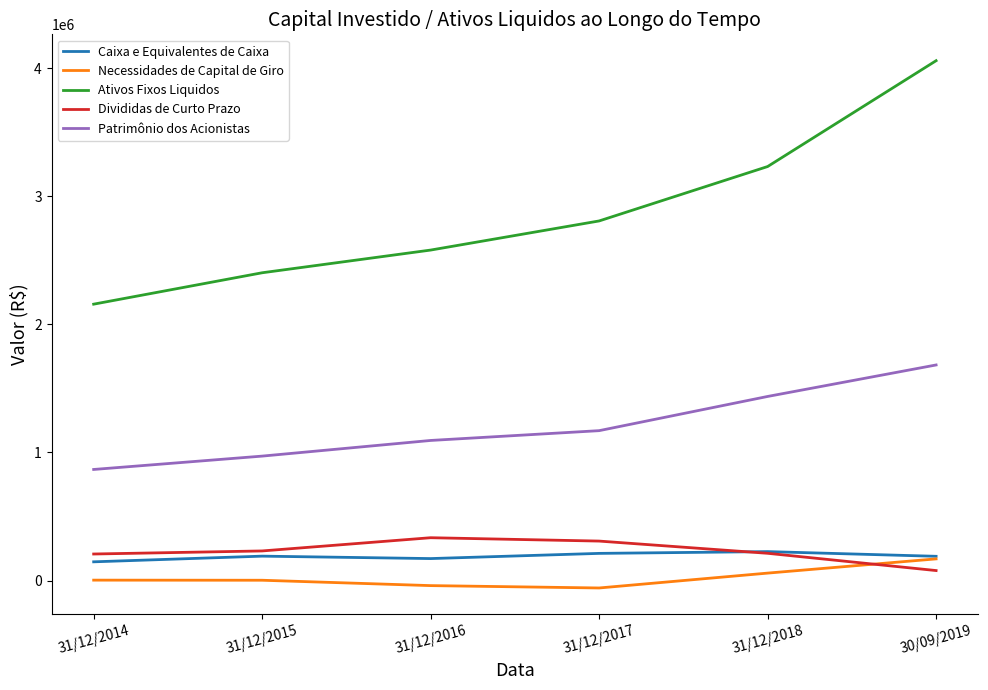

Which category has the highest value in the Necessidades de Capital de Giro series?

30/09/2019